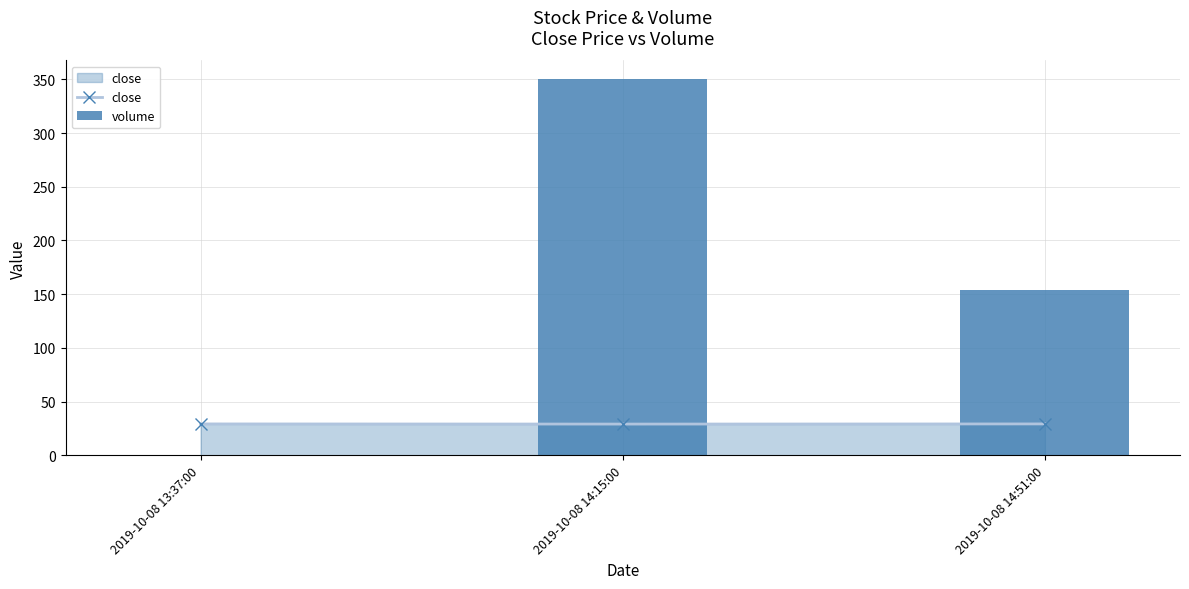

Rank the categories by close value from highest to lowest.

2019-10-08 13:37:00, 2019-10-08 14:51:00, 2019-10-08 14:15:00